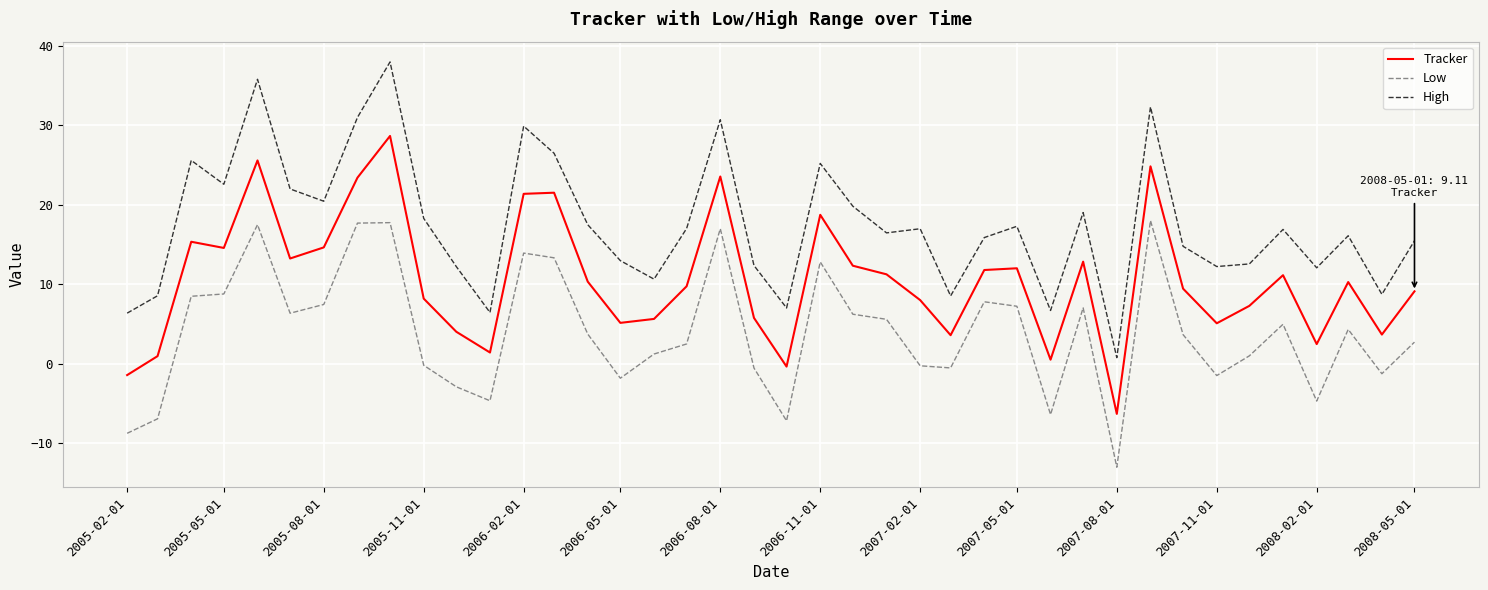

What is the minimum value shown in the chart?

-13.0